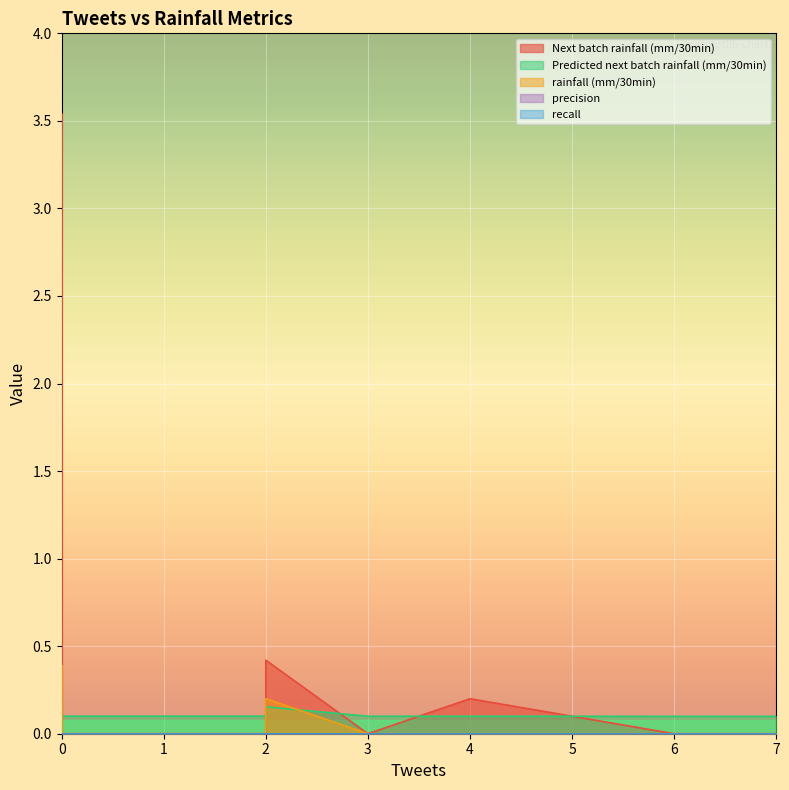

True or false: recall has more than 1 interior local peaks.

False